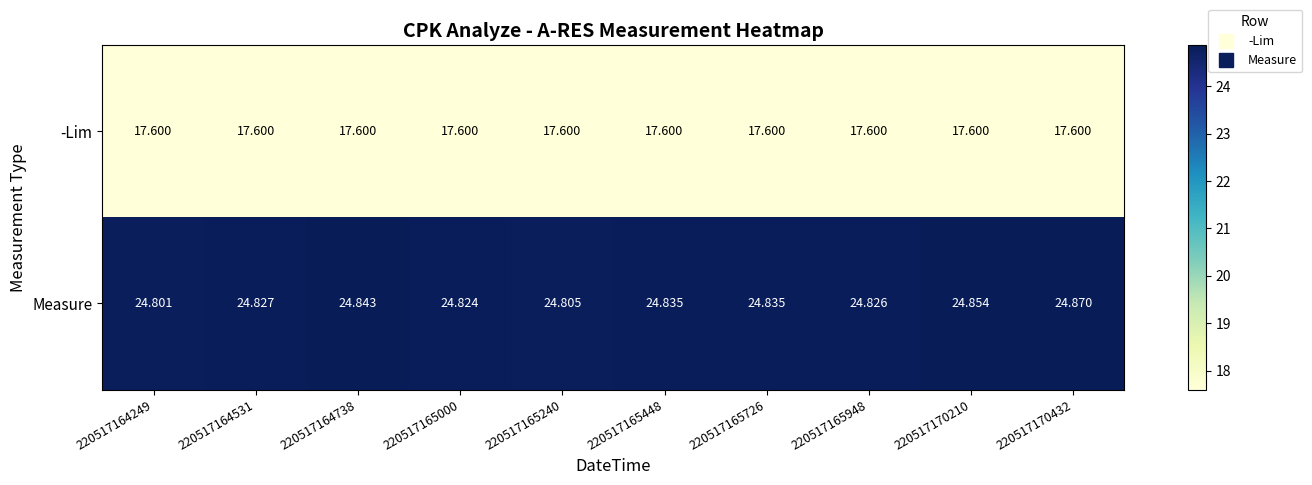

Which series has the largest total across all categories?

Measure